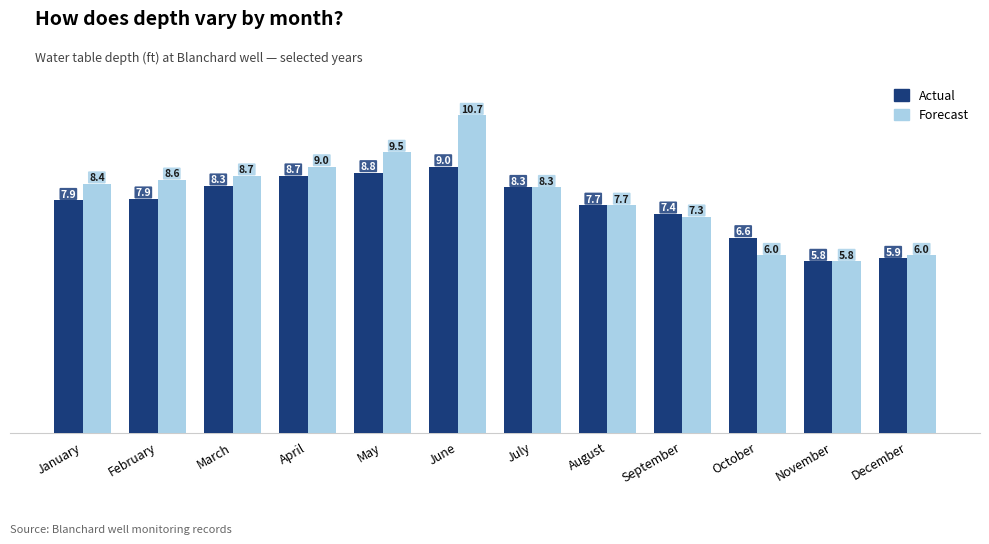

Read the Forecast value at June.

10.7